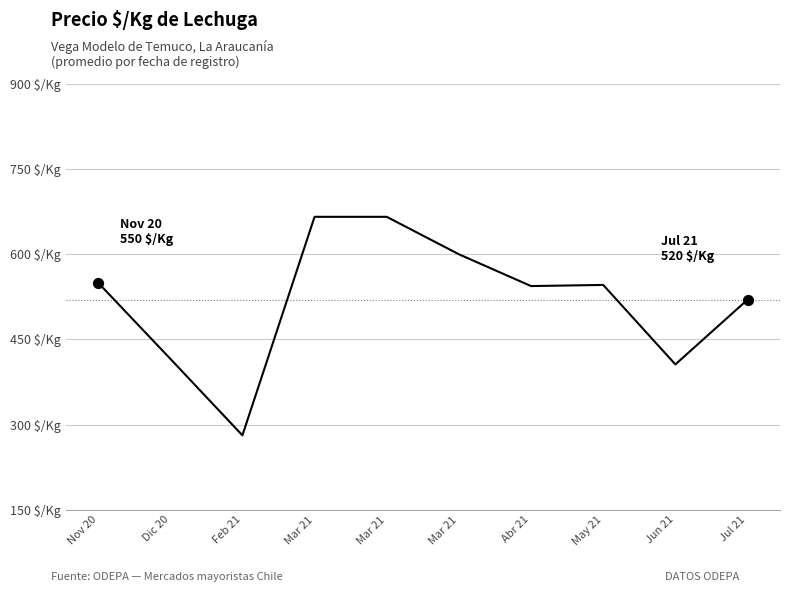

Which has a higher value, Mar 21 or Mar 21?

Mar 21